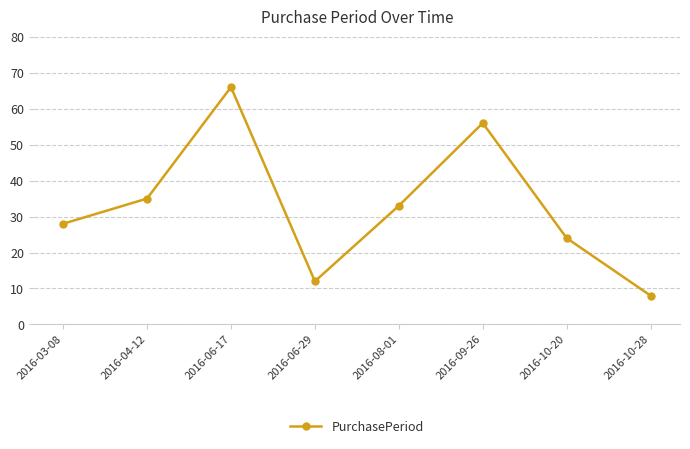

Does the chart have visible grid lines?

Yes